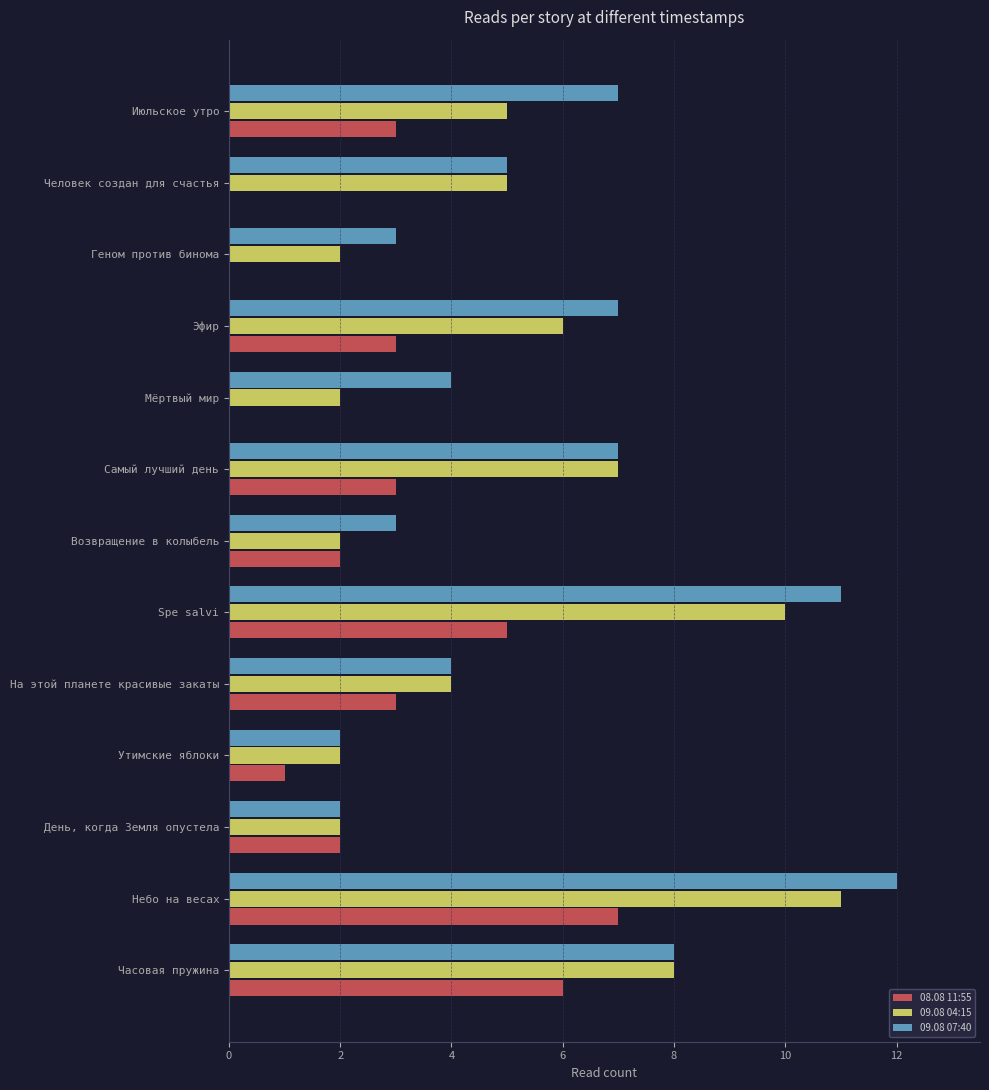

What are all the series names shown in the legend?

08.08 11:55, 09.08 04:15, 09.08 07:40